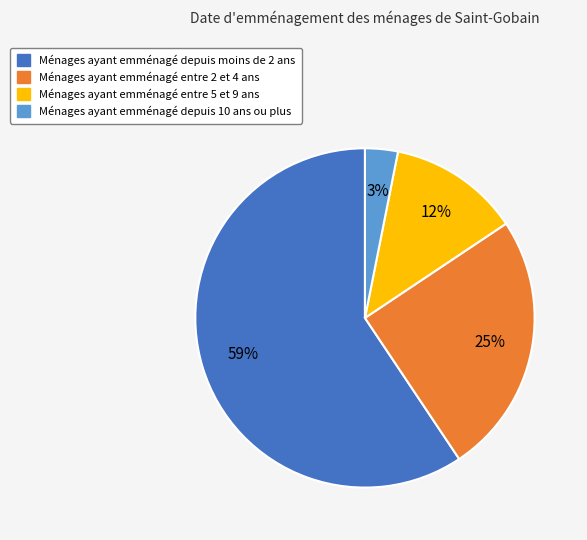

Is there a majority slice in this chart?

Yes